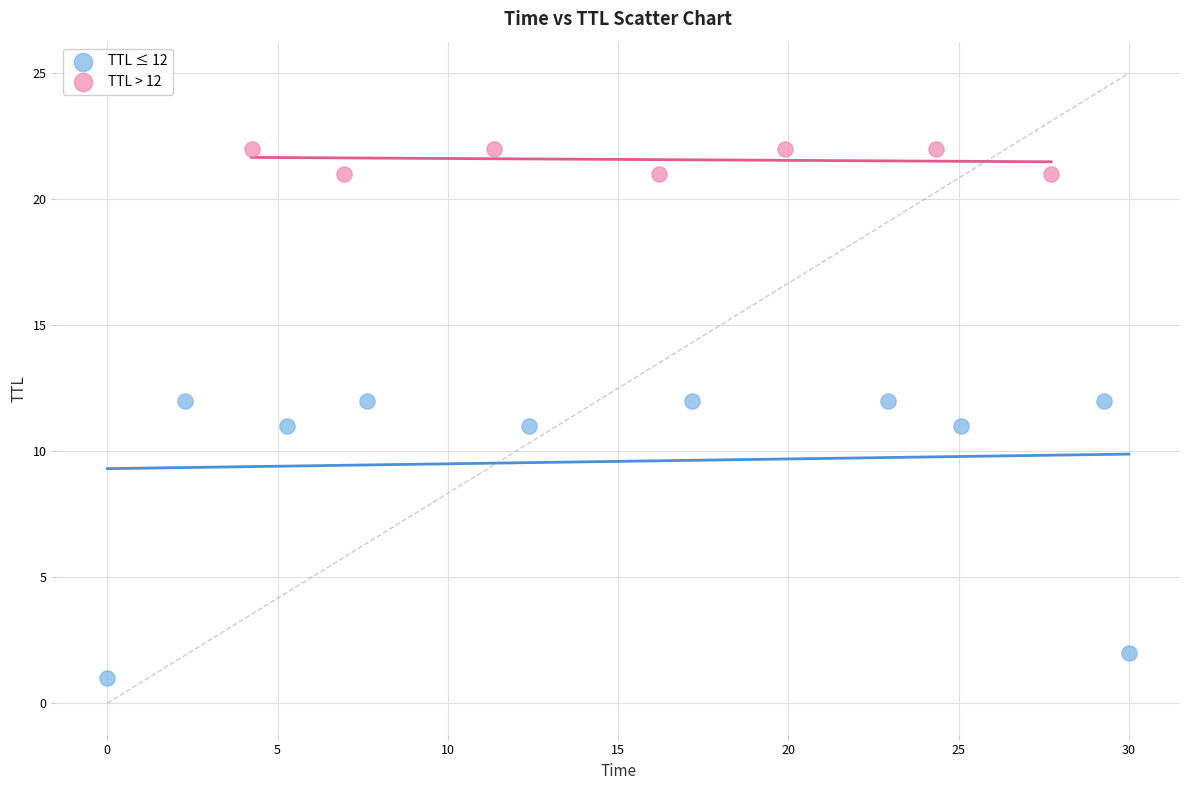

Which series has the largest Y range (max minus min)?

TTL ≤ 12